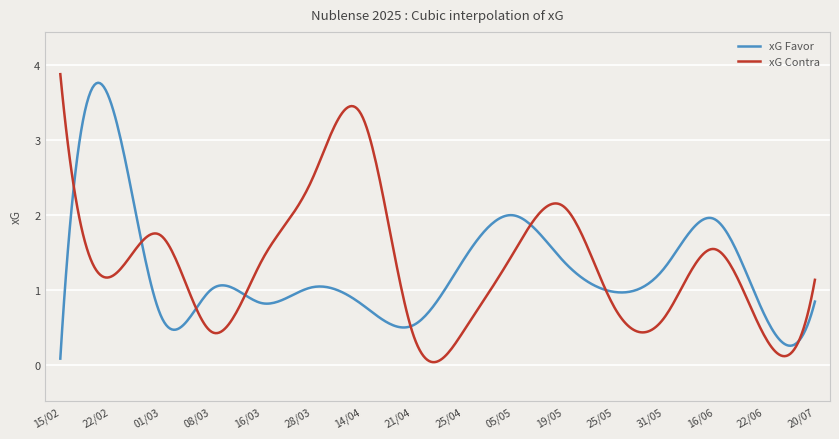

What is the maximum value for xG Contra?

3.9